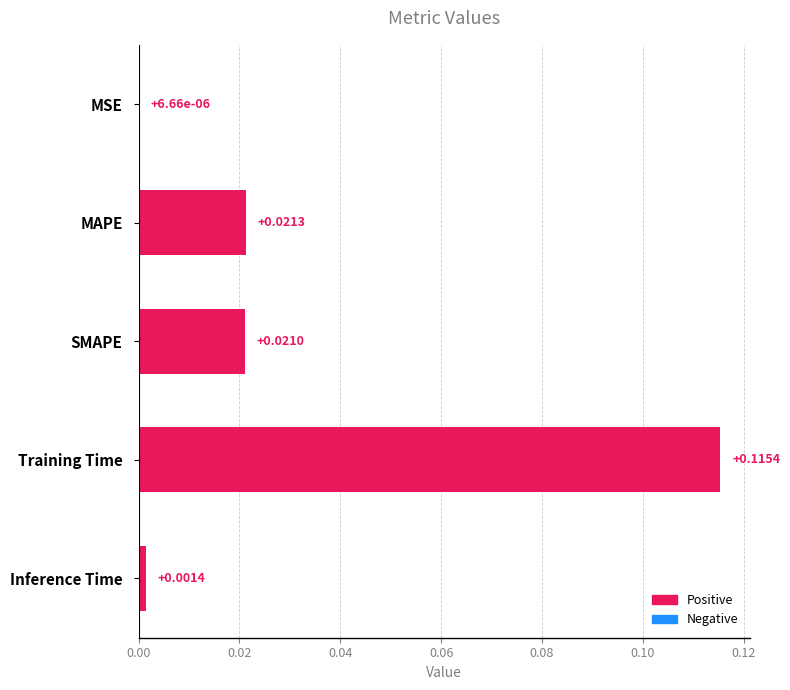

Which has a higher value, MAPE or Inference Time?

MAPE